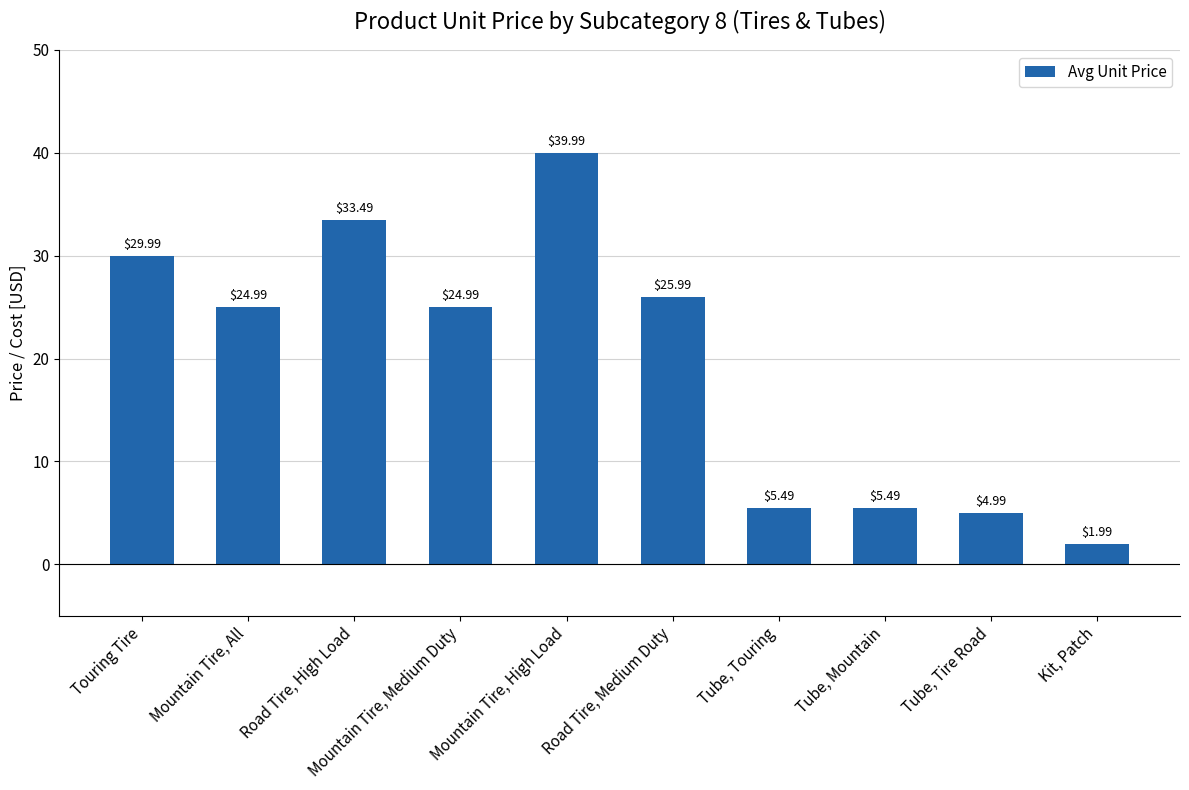

How many values are below 24?

4